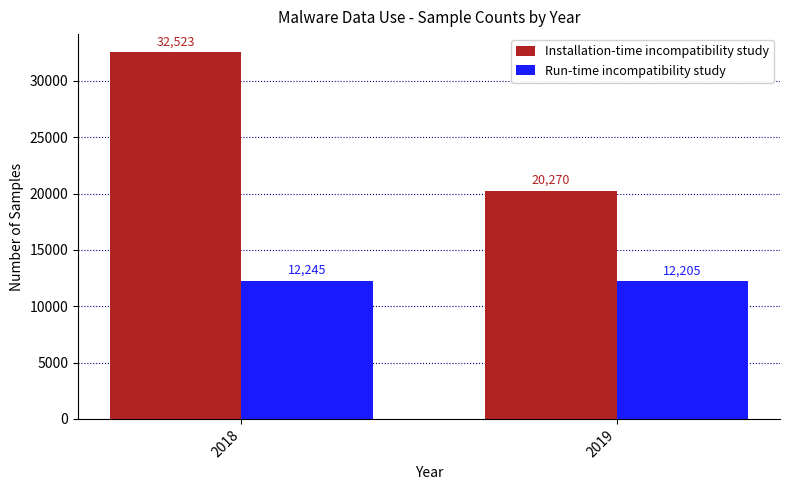

Which series has the widest spread of values?

Installation-time incompatibility study